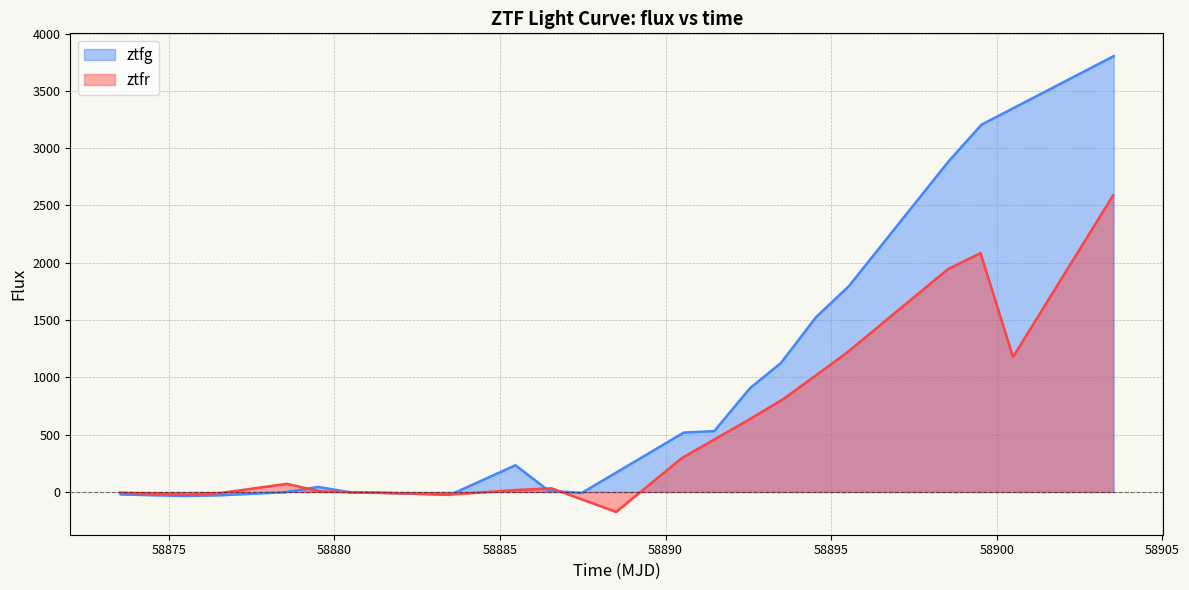

Which series has the largest total across all categories?

ztfg